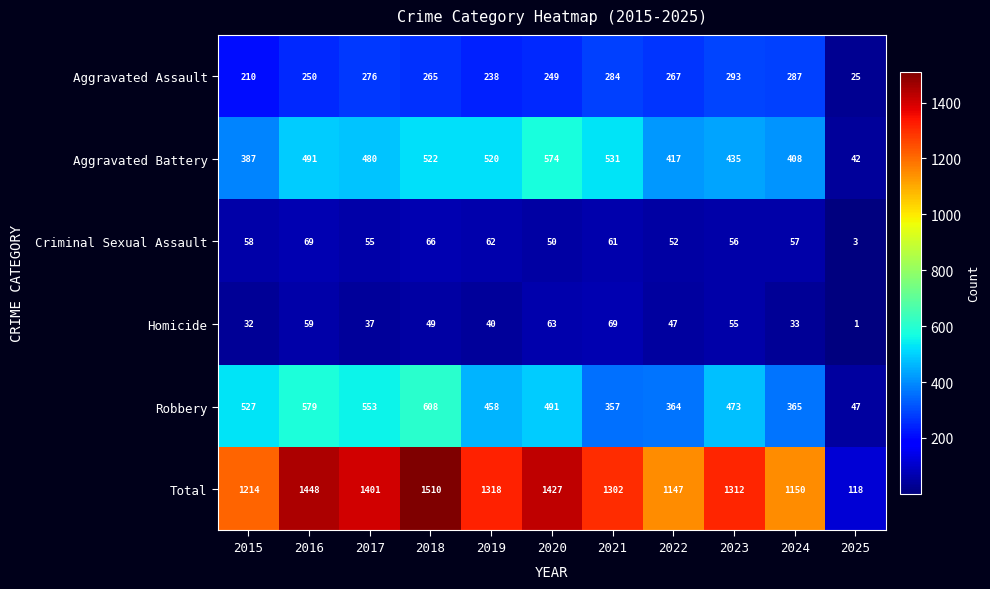

What is the difference between the second highest and second lowest values in the Robbery series?

222